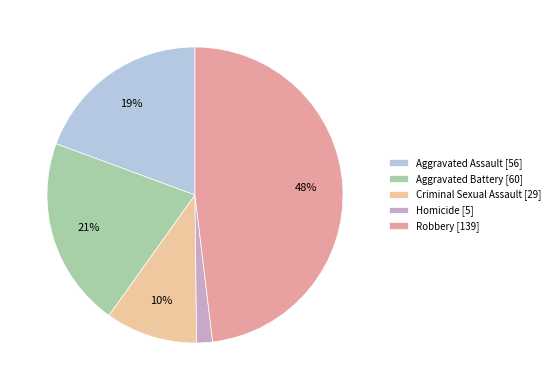

How many slices are in this pie chart?

5